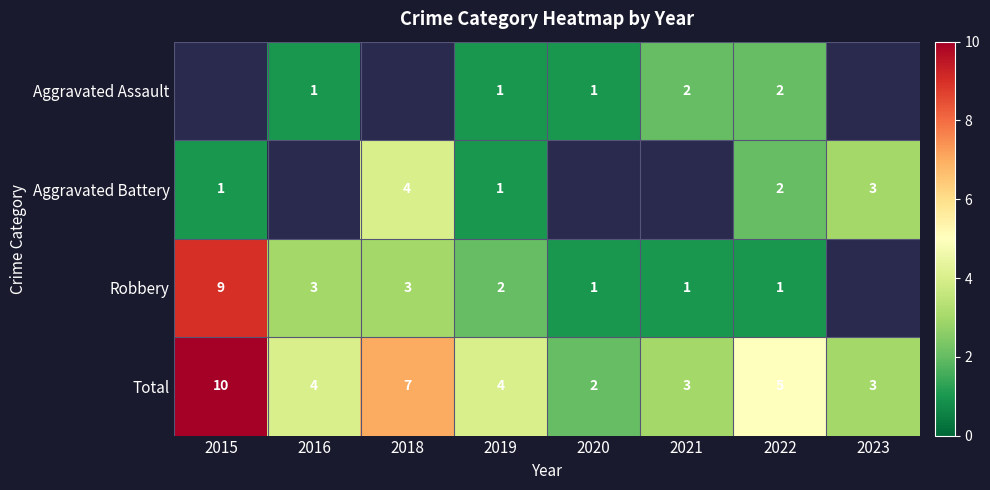

Where does the Total series first go above 4?

2015